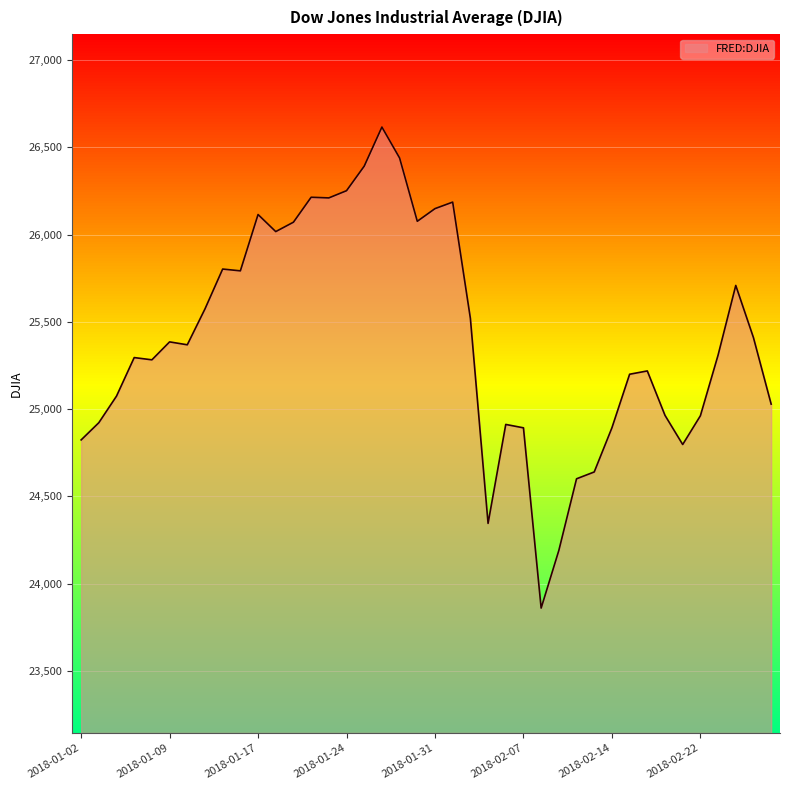

What is the label of the 30th point from the left?

2018-02-13